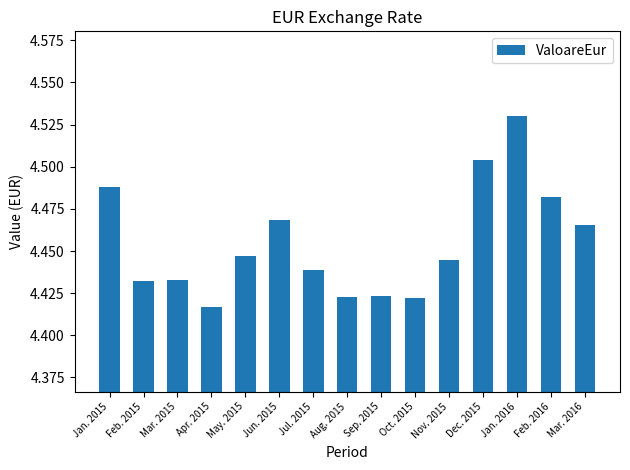

Does the chart contain any negative values?

No